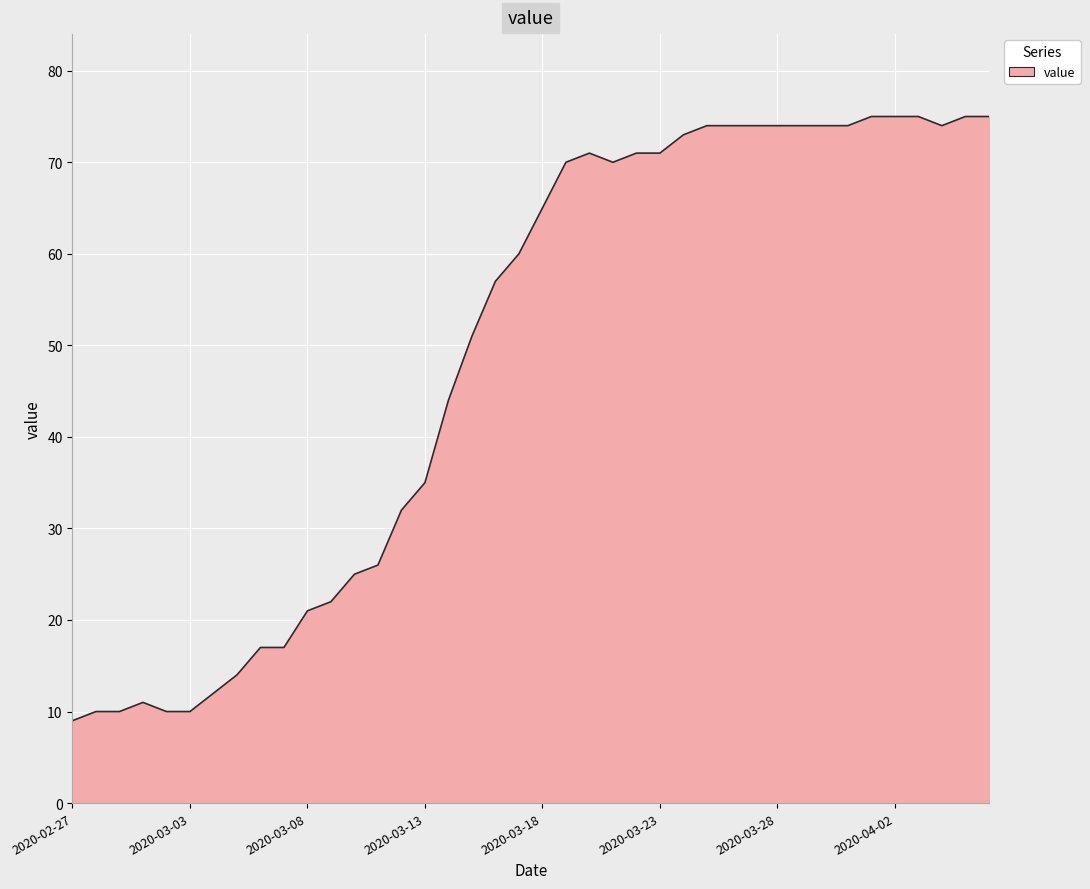

What is the maximum value shown in the chart?

75